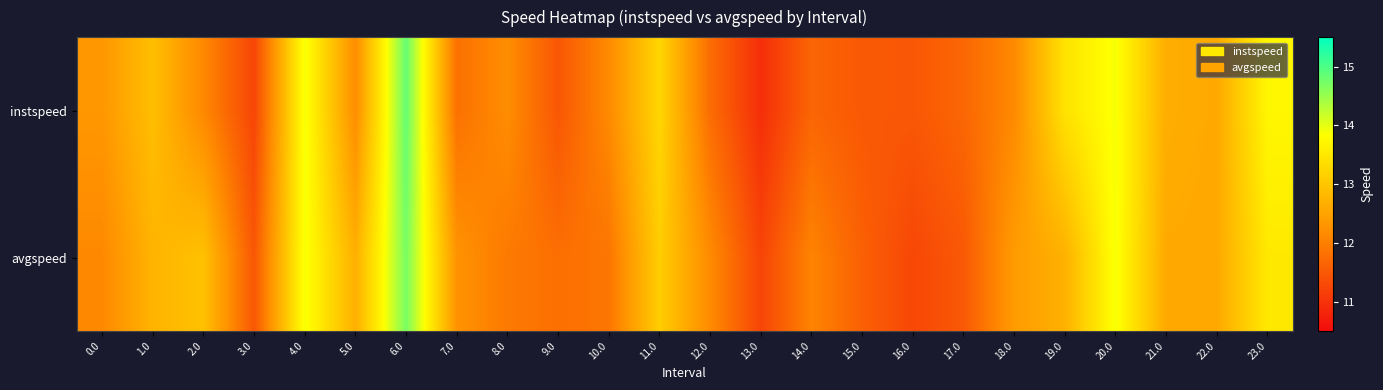

Reading left to right, transcribe all the data shown in this chart.

instspeed: 0.0=12.3	1.0=12.9	2.0=12.1	3.0=11.2	4.0=13.9	5.0=12.2	6.0=14.8	7.0=11.8	8.0=12.2	9.0=11.5	10.0=12.1	11.0=13.2	12.0=11.8	13.0=10.9	14.0=11.7	15.0=11.5	16.0=11.5	17.0=11.7	18.0=12.1	19.0=13.4	20.0=13.9	21.0=12.7	22.0=12.6	23.0=13.7
avgspeed: 0.0=12.1	1.0=12.7	2.0=12.9	3.0=11.5	4.0=13.9	5.0=12.7	6.0=14.7	7.0=12.3	8.0=11.9	9.0=11.8	10.0=11.9	11.0=13.1	12.0=12.2	13.0=11.2	14.0=12.1	15.0=11.6	16.0=11.3	17.0=11.5	18.0=12.4	19.0=12.7	20.0=13.9	21.0=12.6	22.0=12.6	23.0=13.5